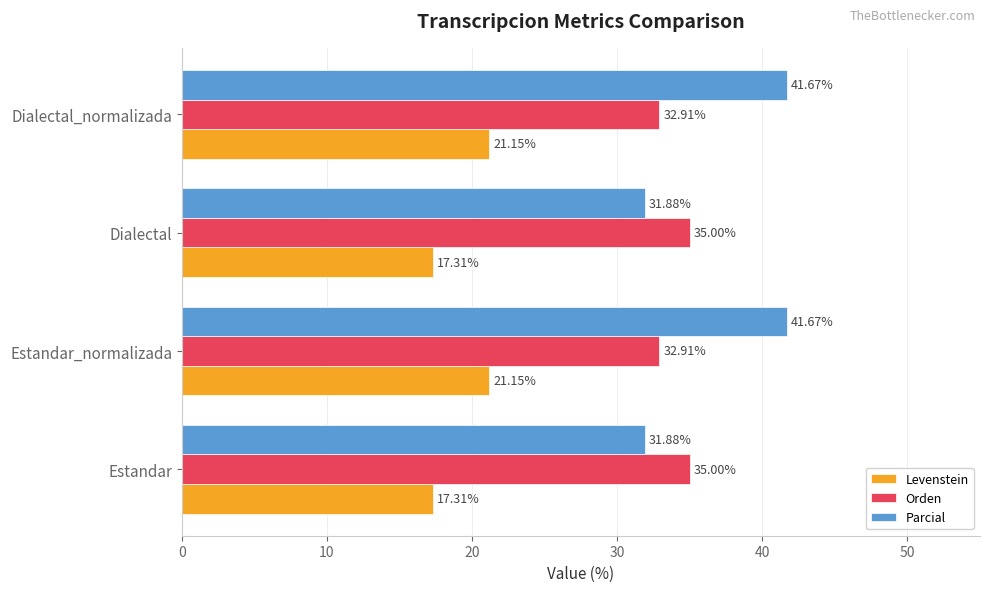

Which series has the largest total across all categories?

Parcial